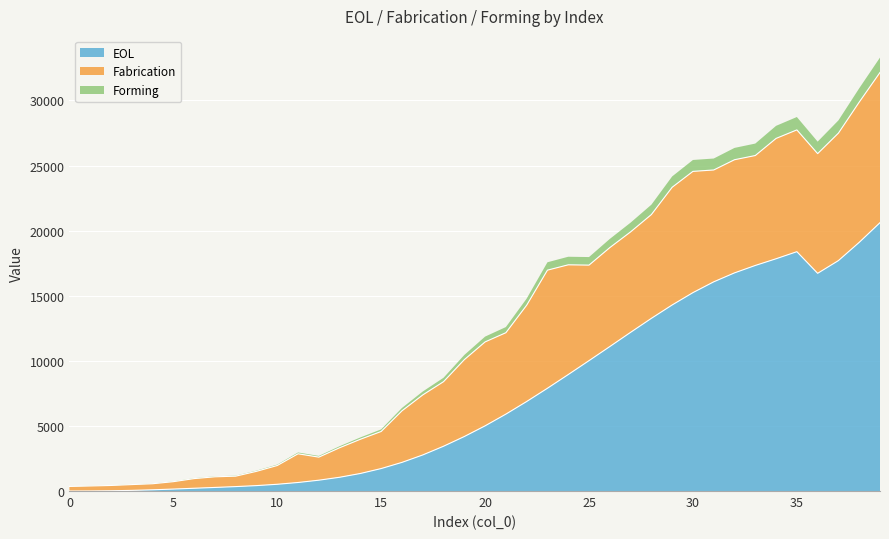

What is the total value across all series at 5?

743.8